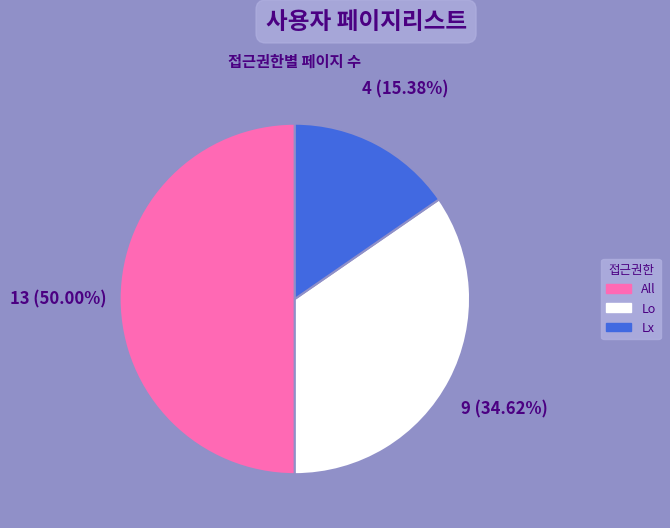

To the nearest percent, what portion does Lo represent?

35%